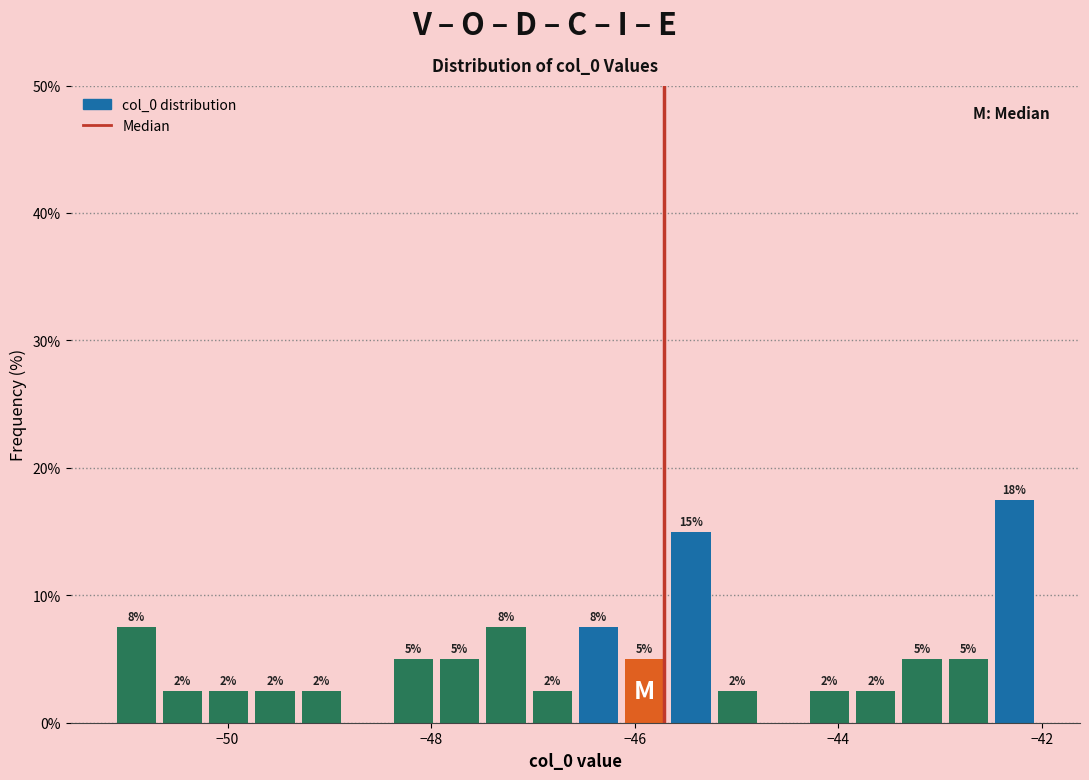

Read against the x-axis, roughly where is the centre of the tallest bar?

-42.2